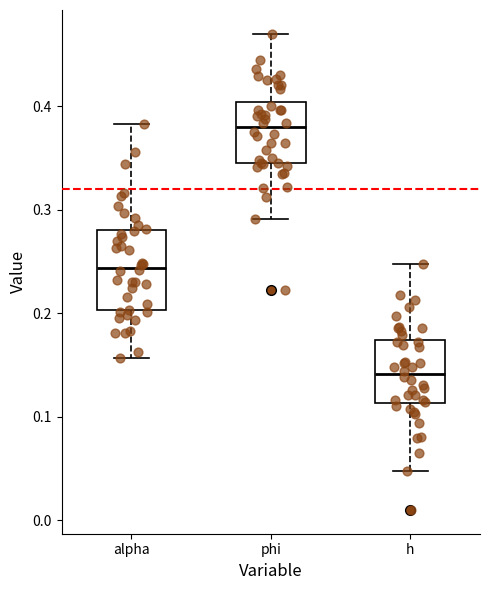

Which box's median line is the highest?

phi